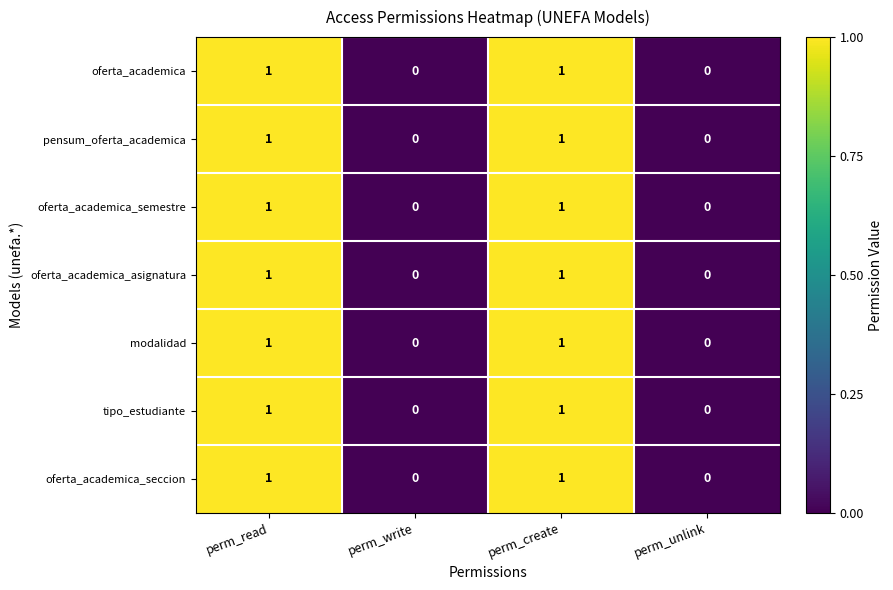

What is the total value across all series at perm_create?

7